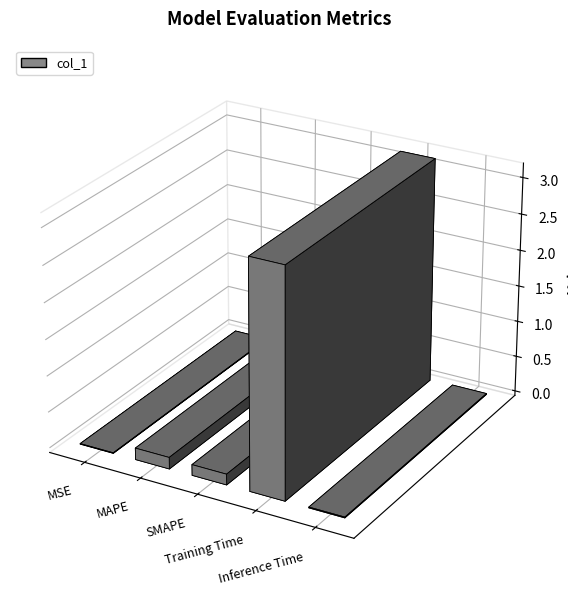

What is the label of the 4th bar from the left?

Training Time